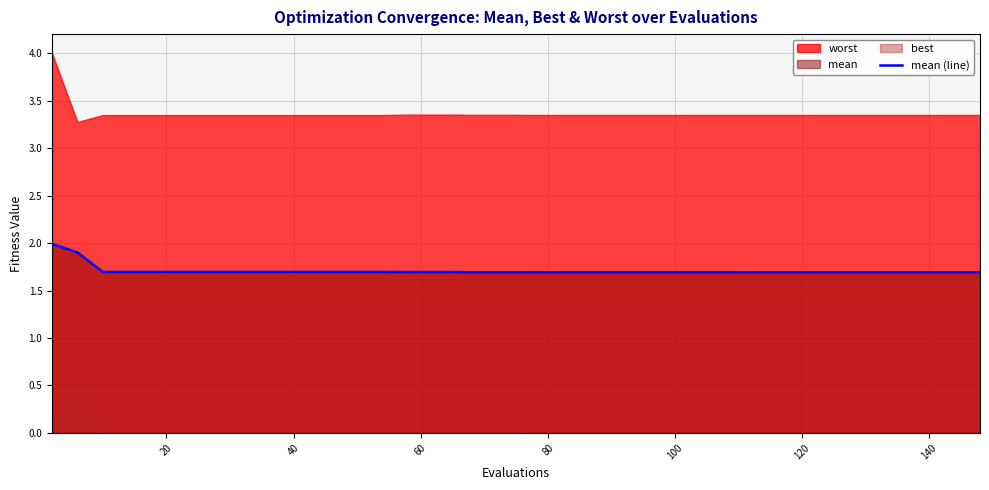

What is the sum of all values?

68.3